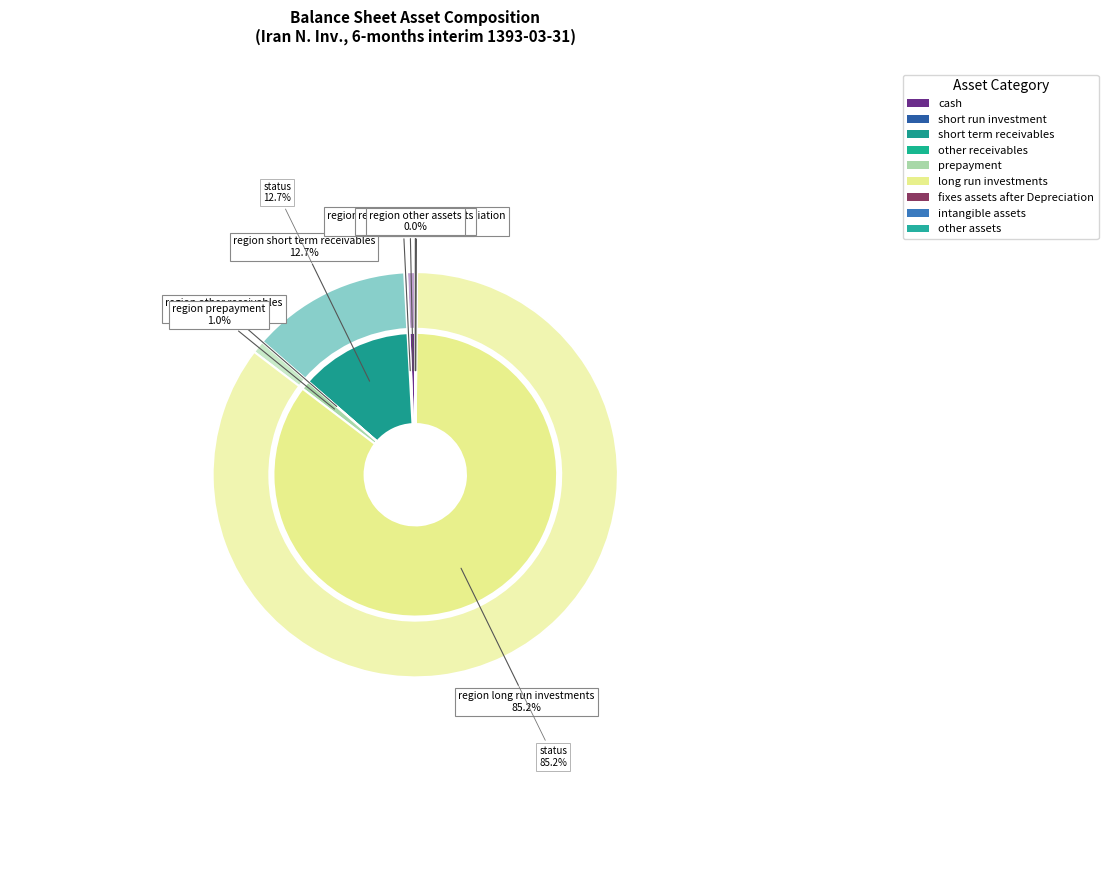

What is the ratio of the value at cash to the value at short_term_receivables?

0.1